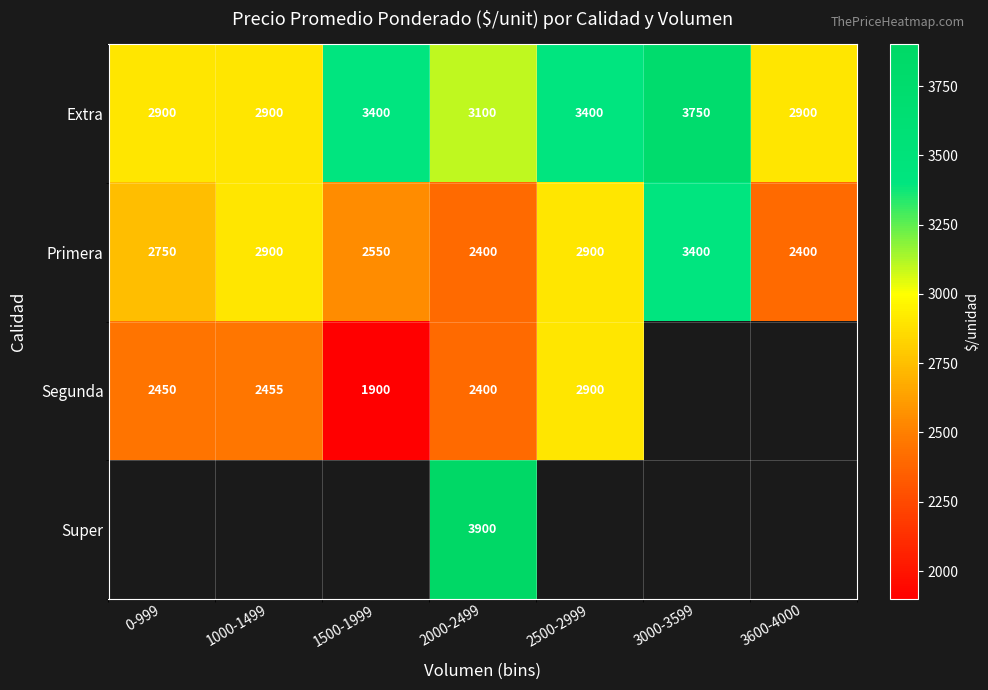

What is the difference between the highest and lowest values at 2000-2499?

1500